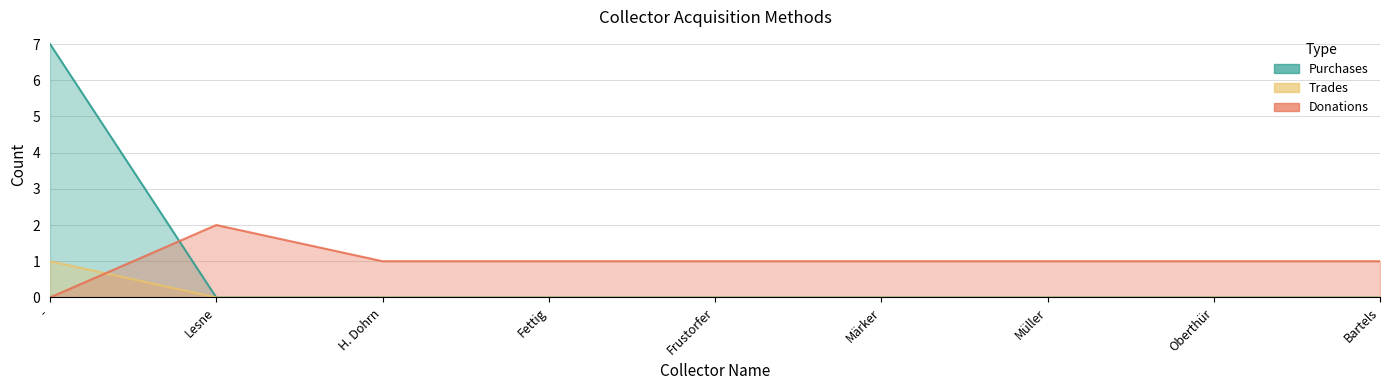

What is the greatest value displayed?

7